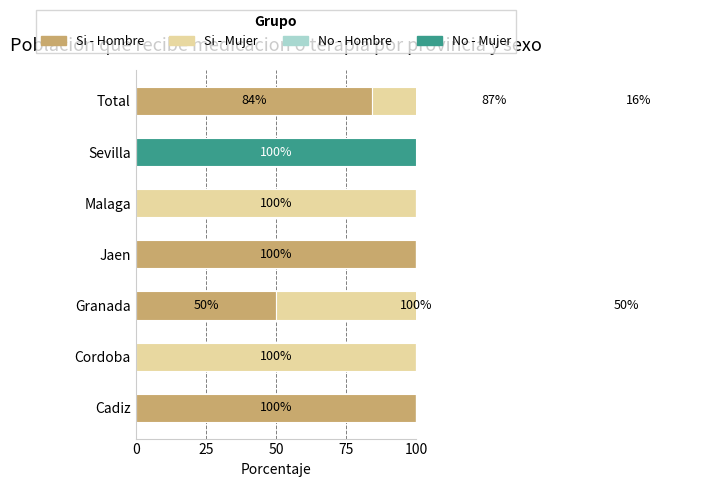

True or false: No - Mujer has a value of 0.0 at Cadiz.

True